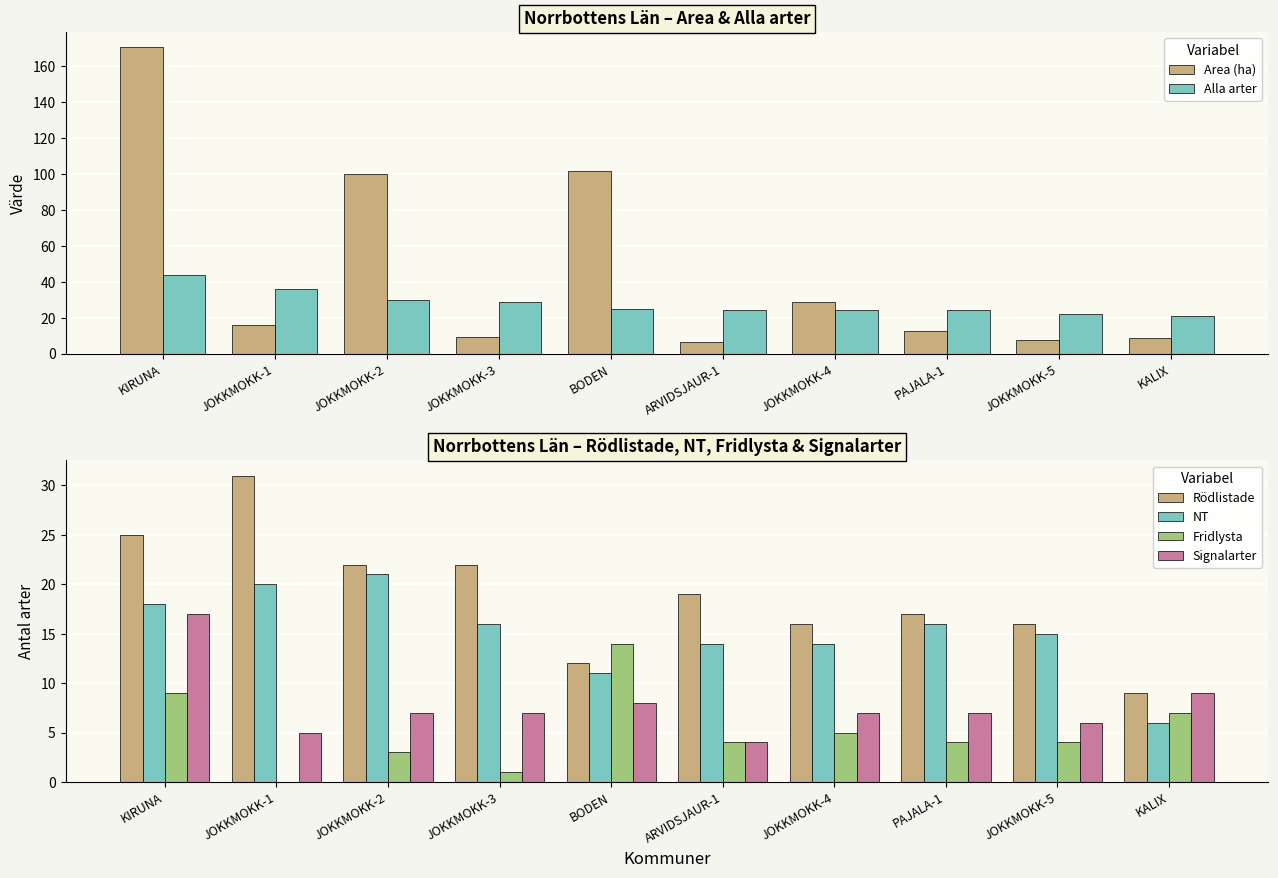

What is the maximum value for NT?

21